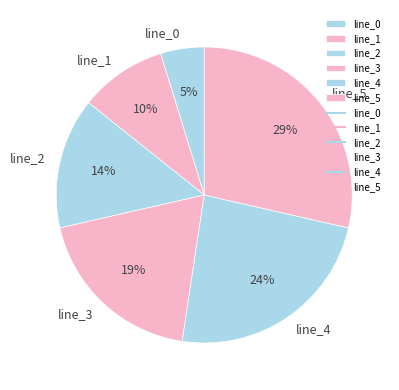

Which has a higher value, line_5 or line_4?

line_5